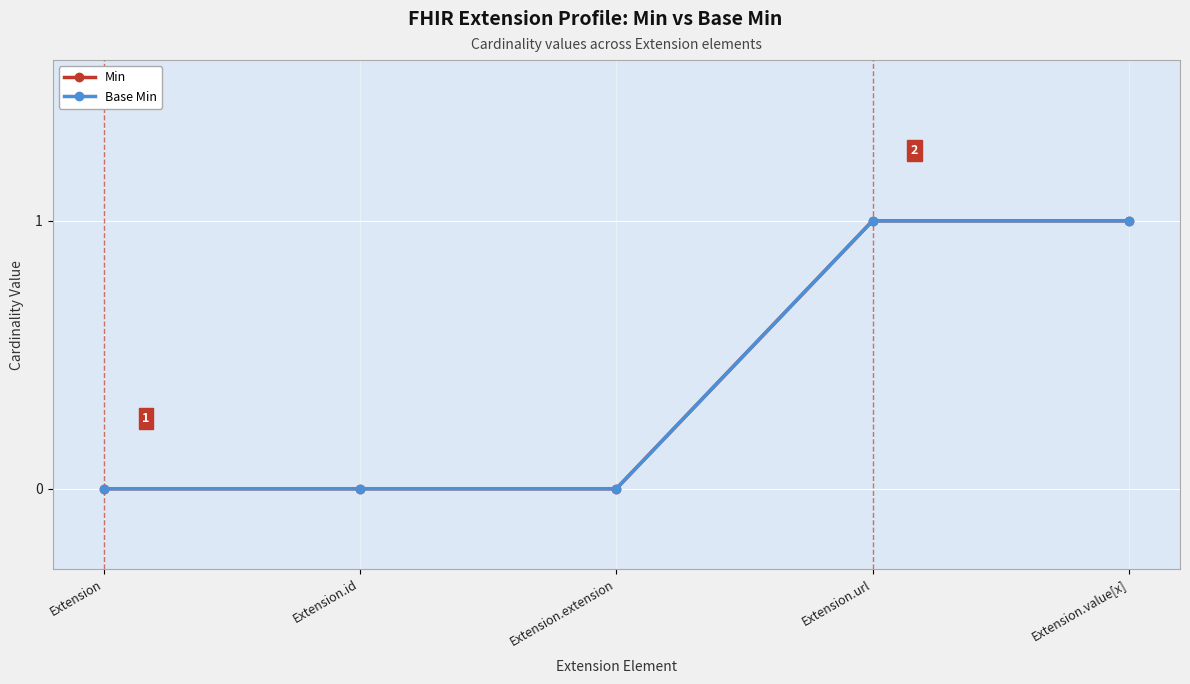

Is this an area chart (filled region under the line)?

No